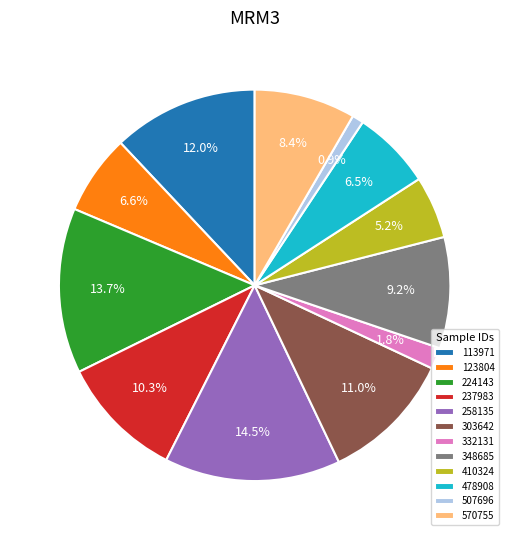

Which category has the smallest portion of the pie?

507696